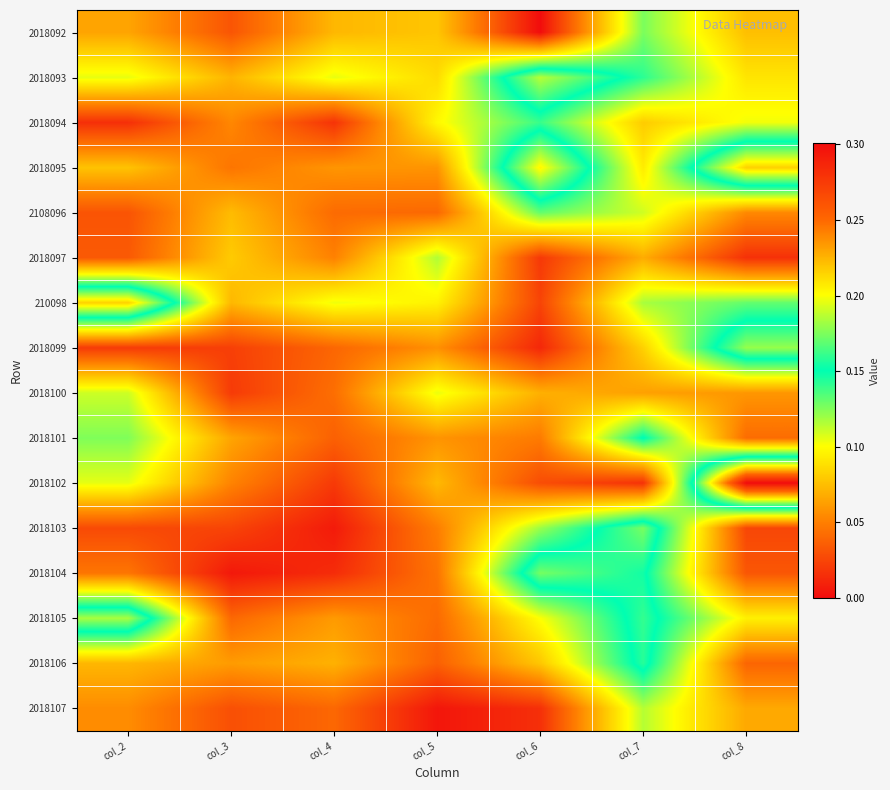

At which category is the sum across all series the highest?

col_7